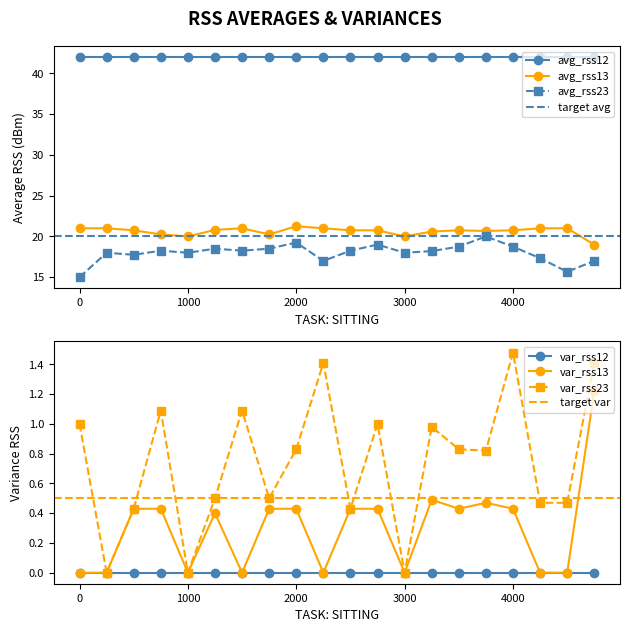

True or false: var_rss23 and avg_rss13 cross at least once.

False